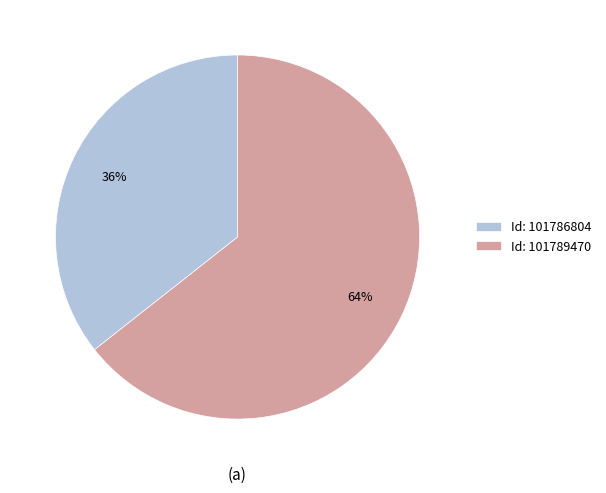

To the nearest percent, what is the average slice percentage?

50%